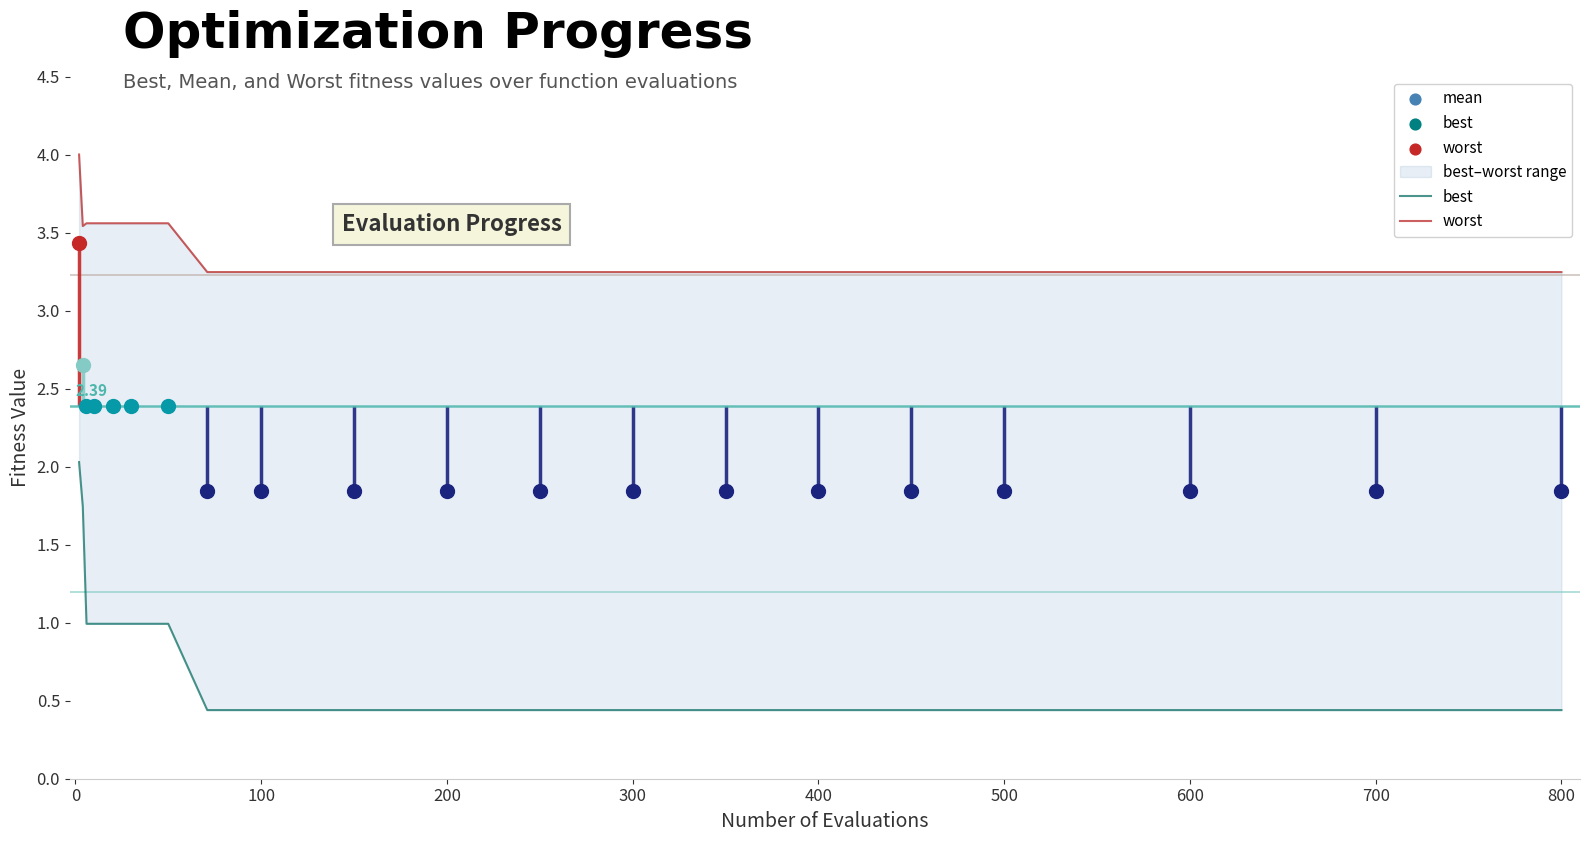

Which series reaches the minimum Y coordinate?

best